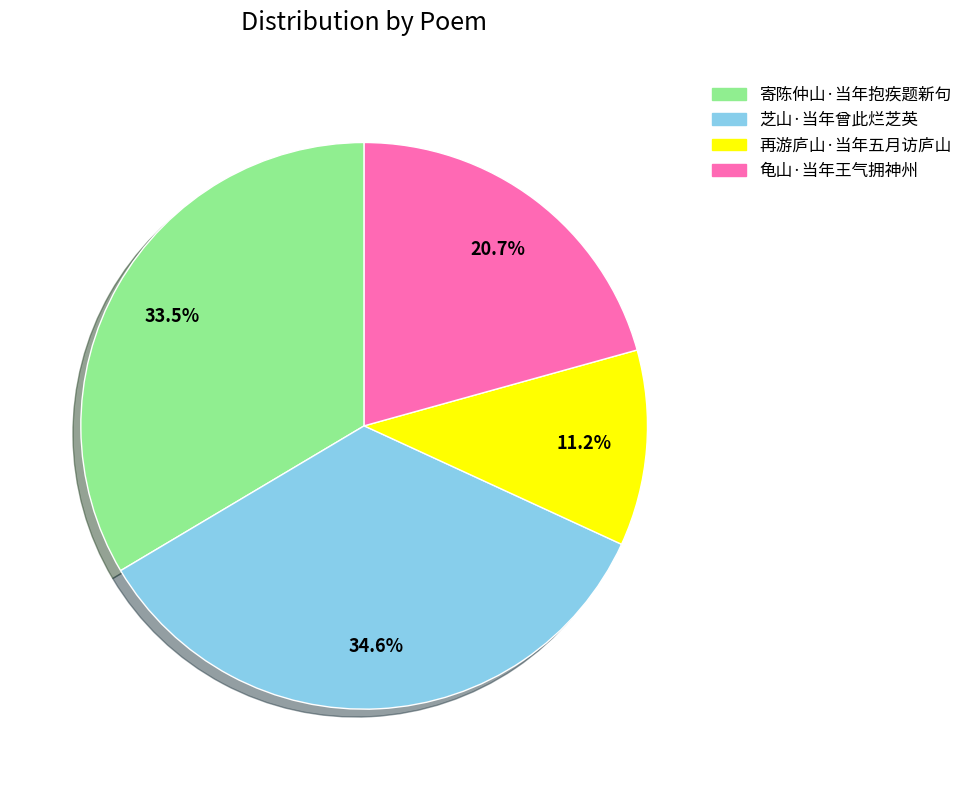

What percentage do 寄陈仲山·当年抱疾题新句 and 龟山·当年王气拥神州 together represent?

54.2%